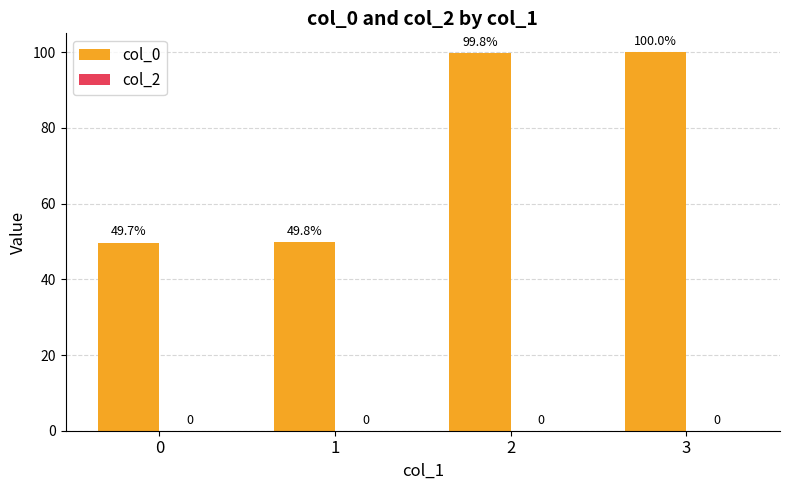

List the labels in order of value, largest first.

3, 2, 1, 0